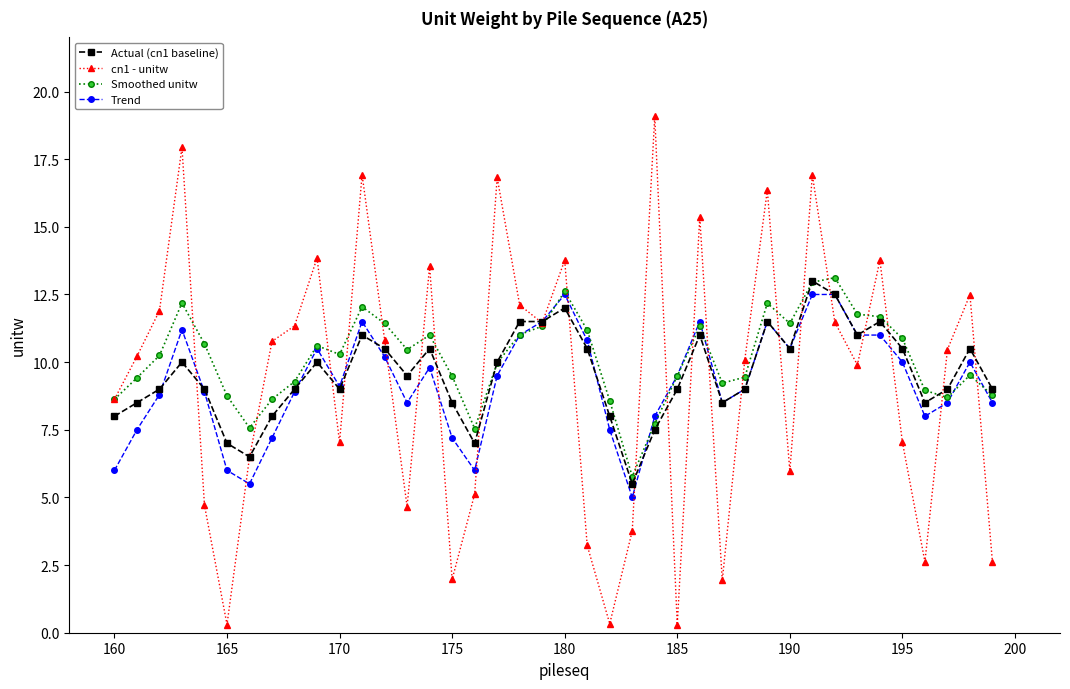

What is the minimum value for Actual (cn1 baseline)?

5.5